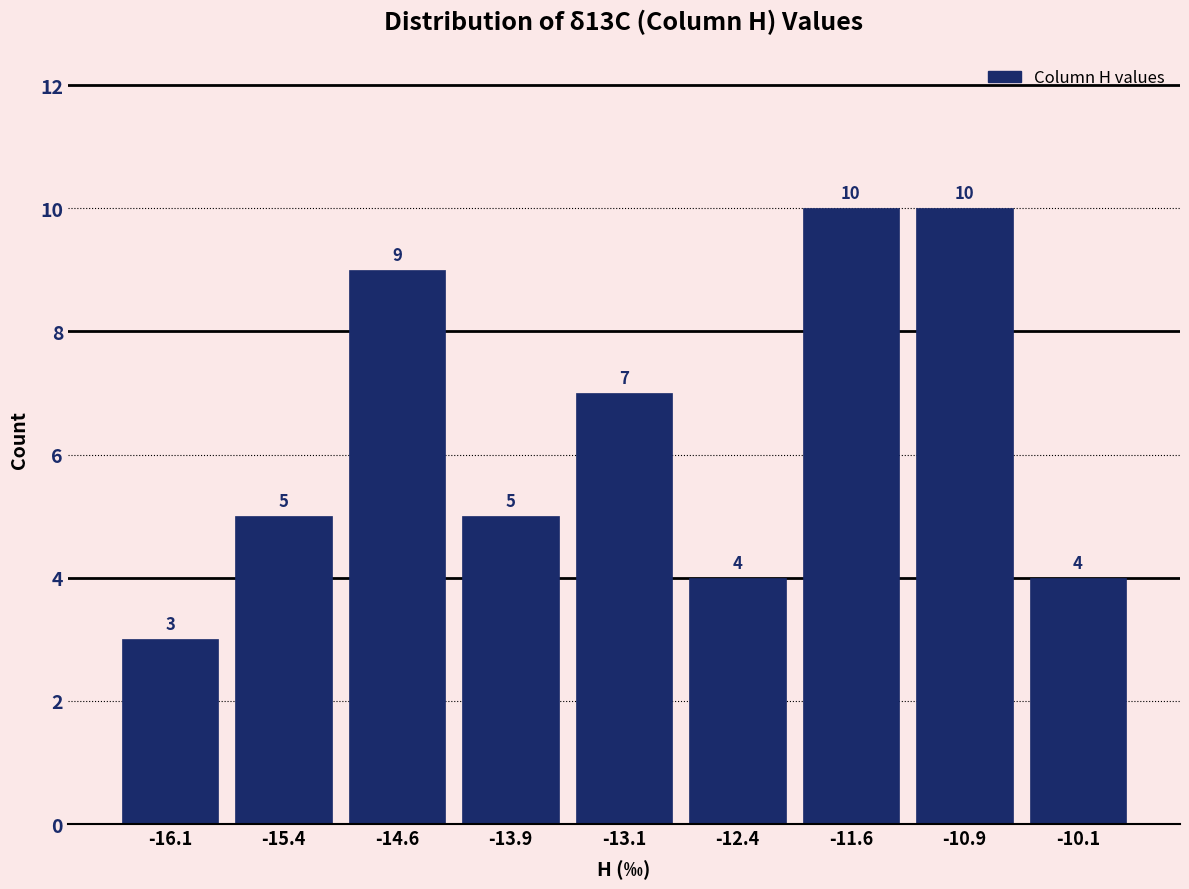

Reading left to right, transcribe this chart: for each bar, give the range it covers on the x-axis and its height. The bar edges are not printed on the chart, so give them approximately, as read against the axis.

-16.50 to -15.75: 3
-15.75 to -15.00: 5
-15.00 to -14.25: 9
-14.25 to -13.50: 5
-13.50 to -12.75: 7
-12.75 to -12.00: 4
-12.00 to -11.25: 10
-11.25 to -10.50: 10
-10.50 to -9.75: 4